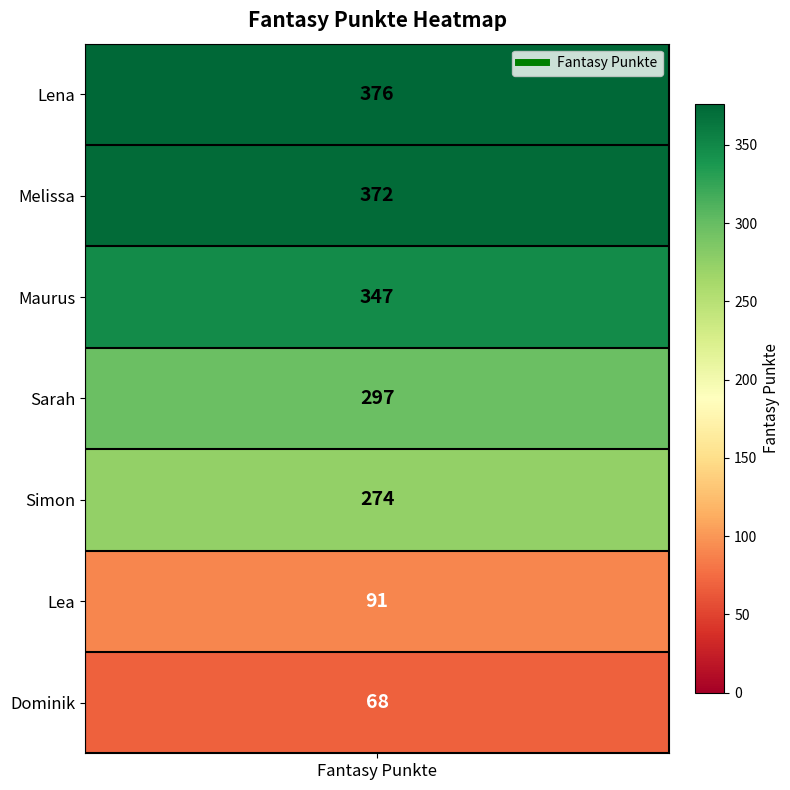

Rank the categories by value from lowest to highest.

Dominik, Lea, Simon, Sarah, Maurus, Melissa, Lena